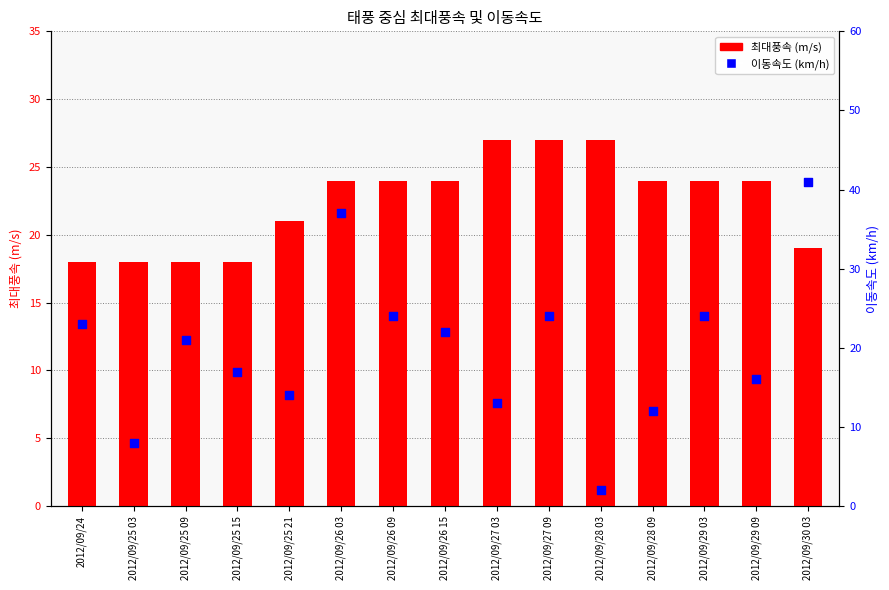

Which series contains the highest Y value?

최대풍속 (m/s)